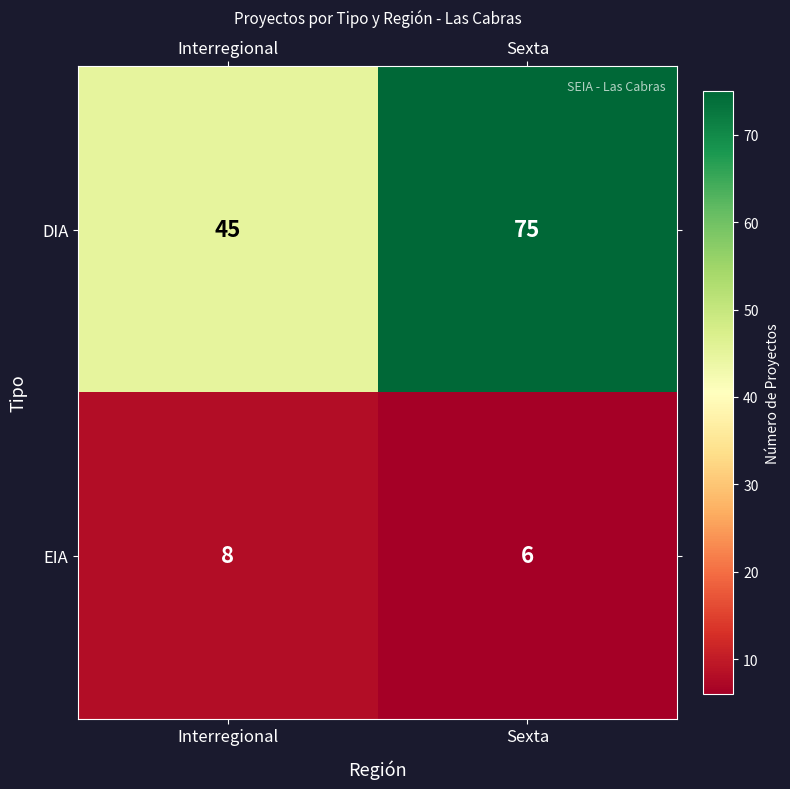

What is the total value across all series at Sexta?

81